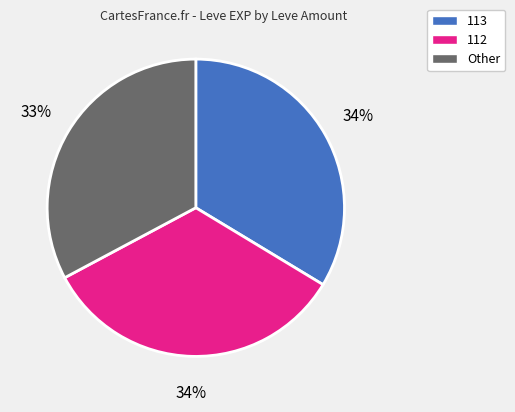

How many segments does this pie chart have?

3